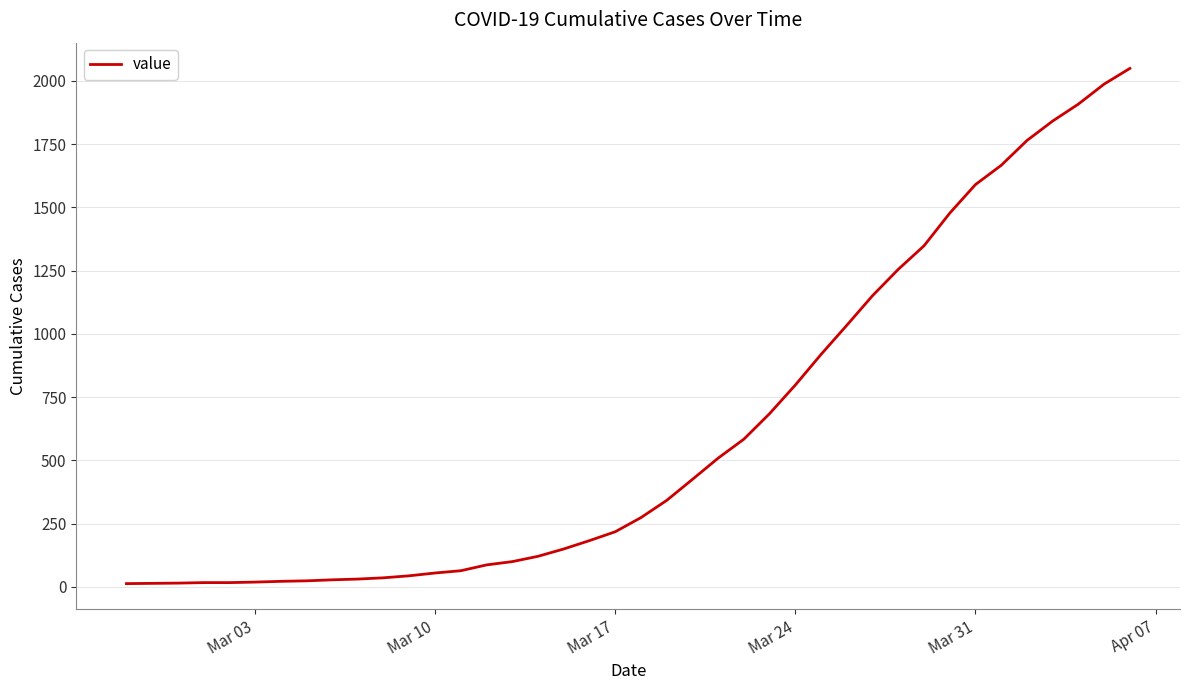

What is the difference between the maximum and minimum values?

2036